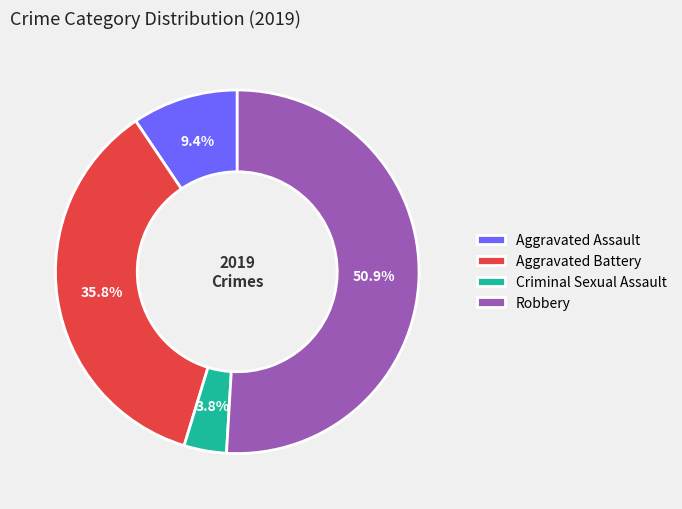

Count the number of slices in the pie.

4